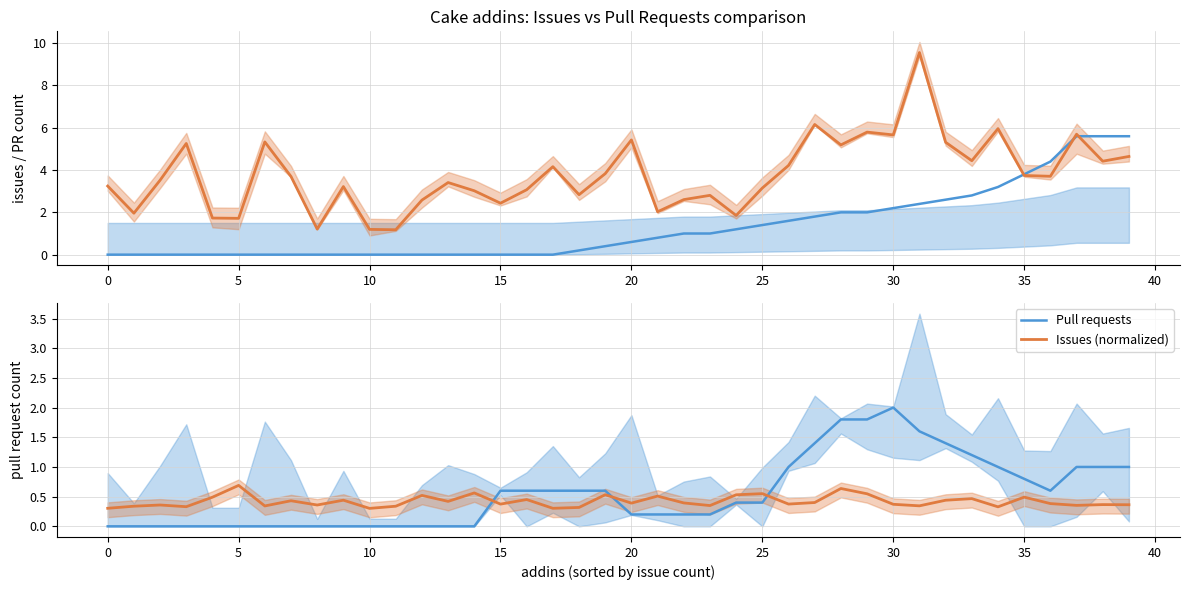

True or false: Pull requests and Pull requests (scaled) intersect in this chart.

False